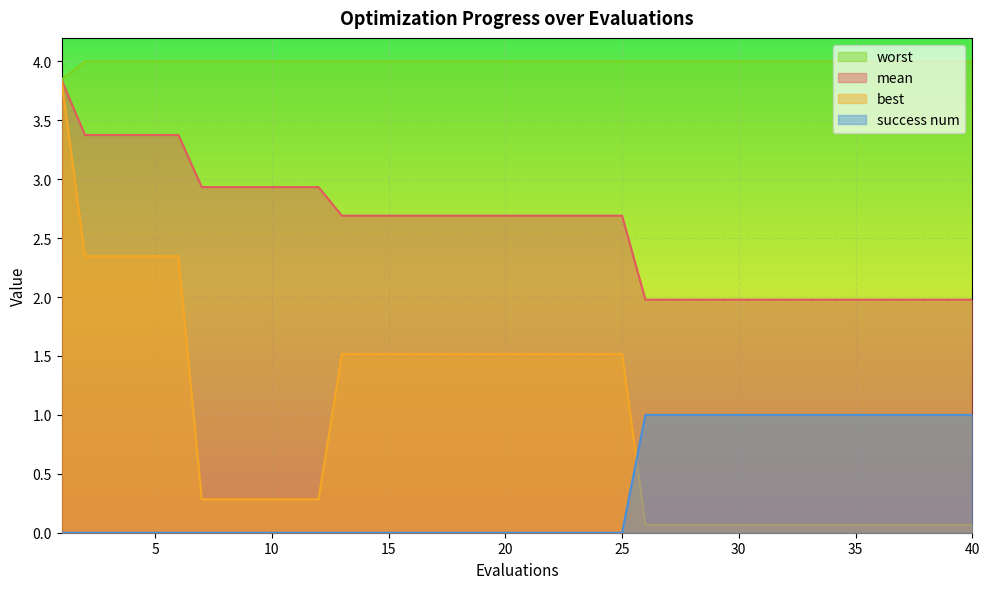

At which category is the sum across all series the highest?

1